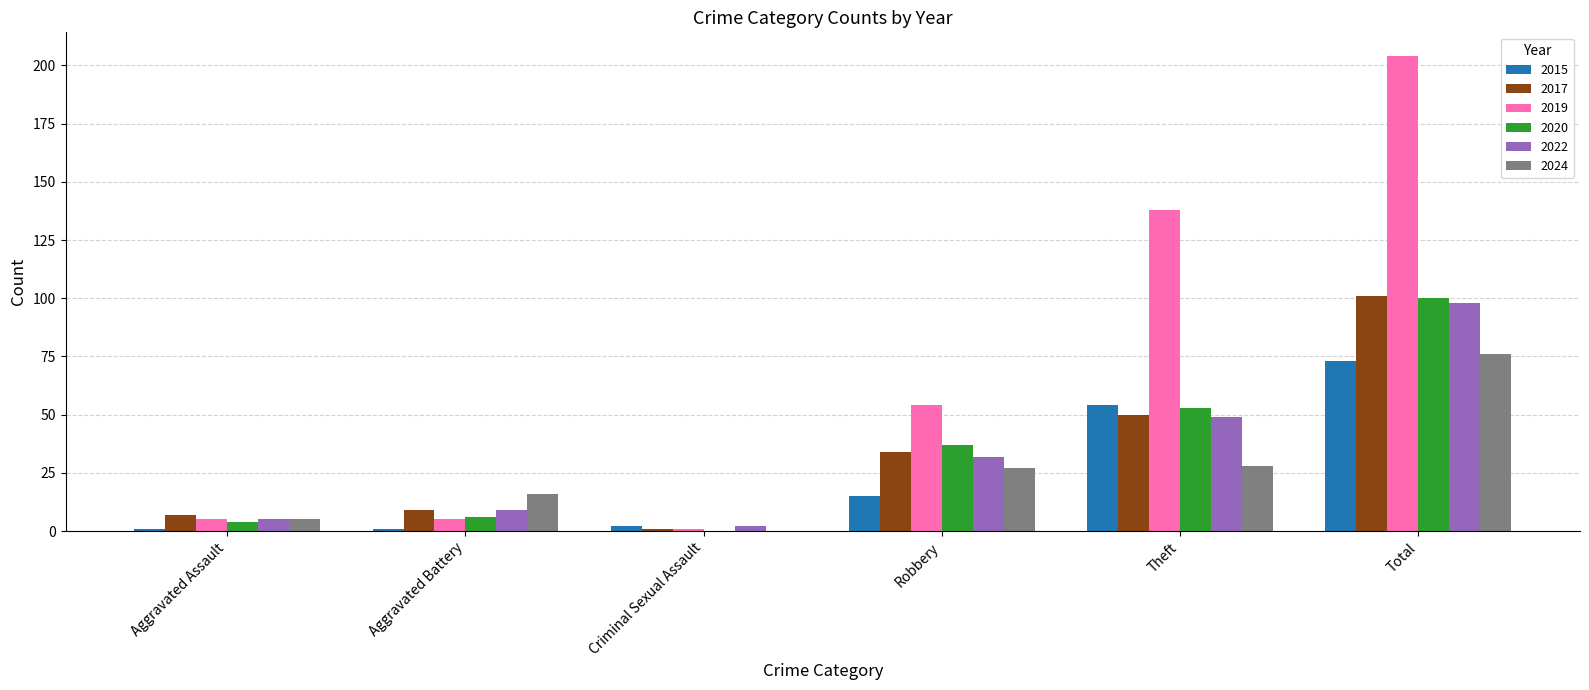

Is the value of 2017 at Total greater than the value of 2022 at Theft?

Yes